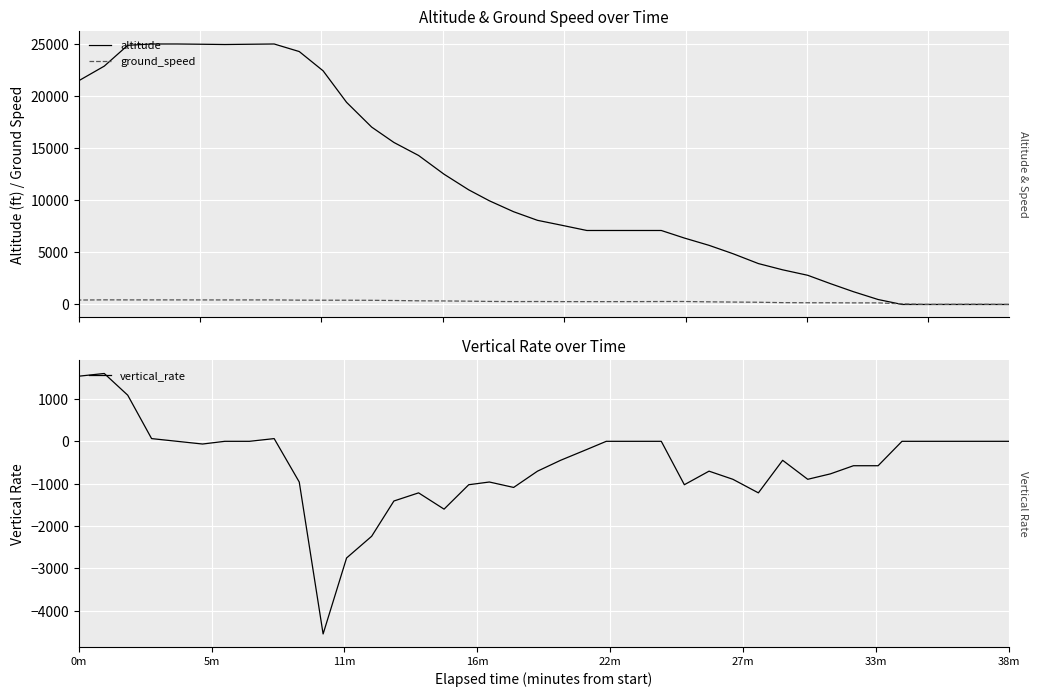

What is the smallest value displayed?

-4544